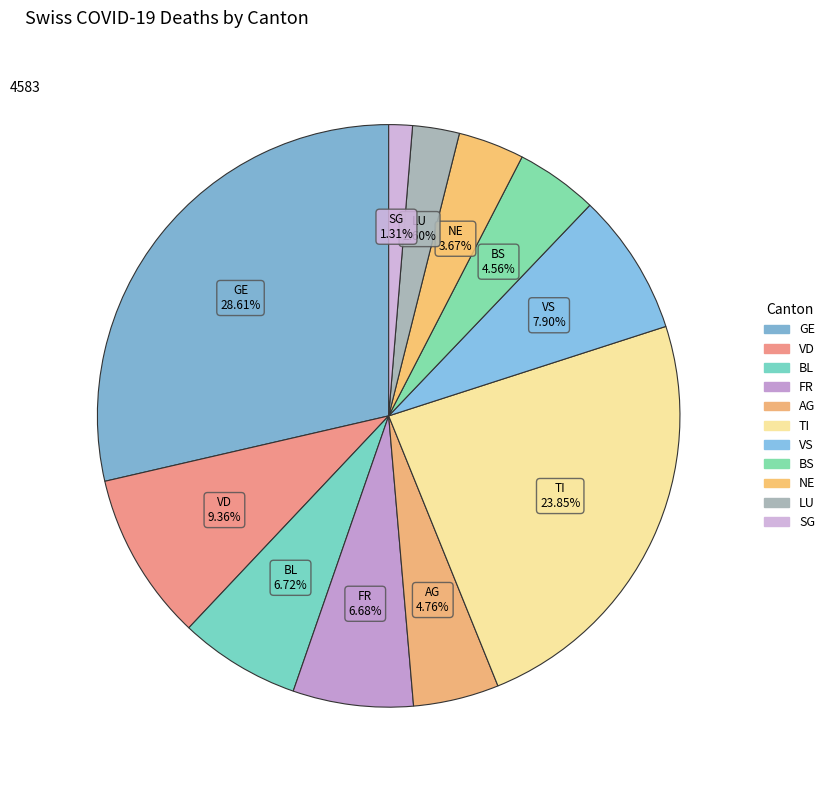

How many slices are in this pie chart?

11